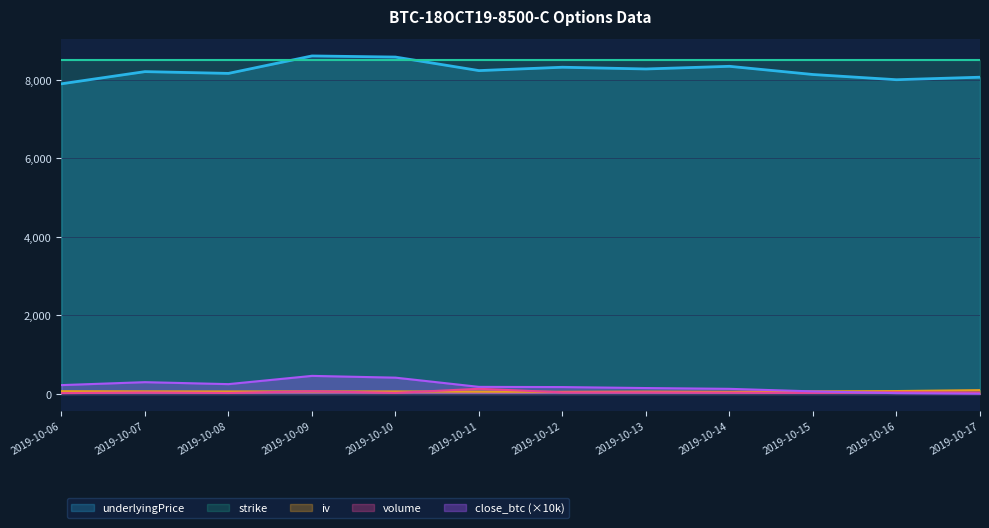

The value of underlyingPrice at 2019-10-09 is 12103.5. True or false?

False